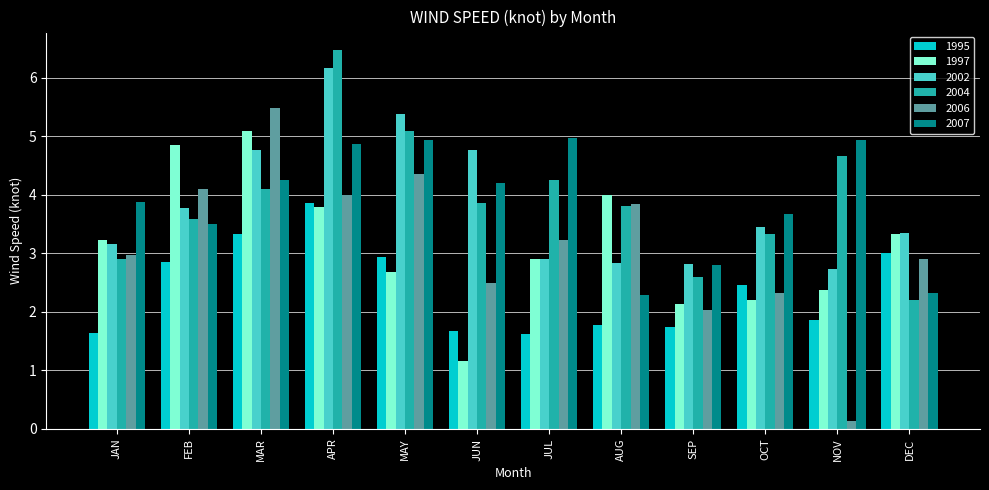

Rank the series by their maximum value, from lowest to highest.

1995, 2007, 1997, 2006, 2002, 2004